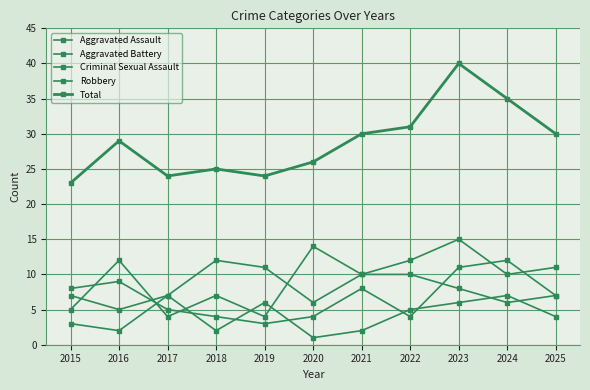

Read the Criminal Sexual Assault value at 2023.

6